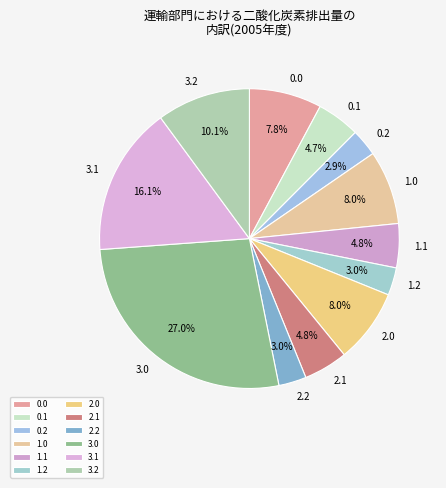

Does any single category account for the majority?

No